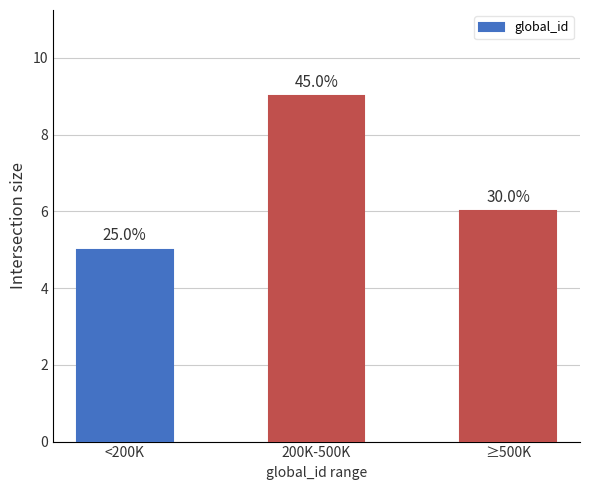

Are the bars horizontal?

No